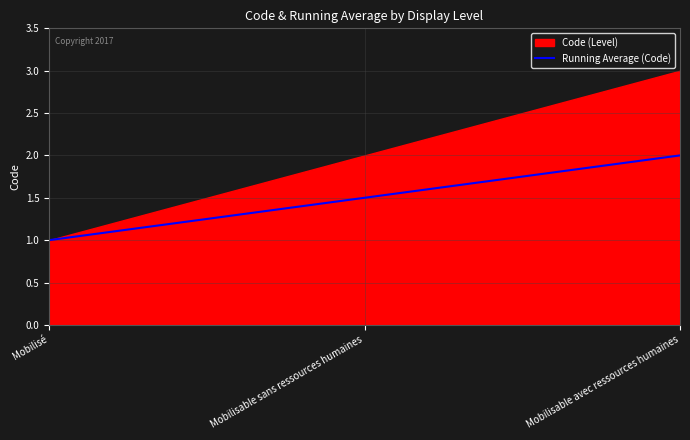

Rank the categories by Running Average (Code) value from highest to lowest.

Mobilisable avec ressources humaines, Mobilisable sans ressources humaines, Mobilisé